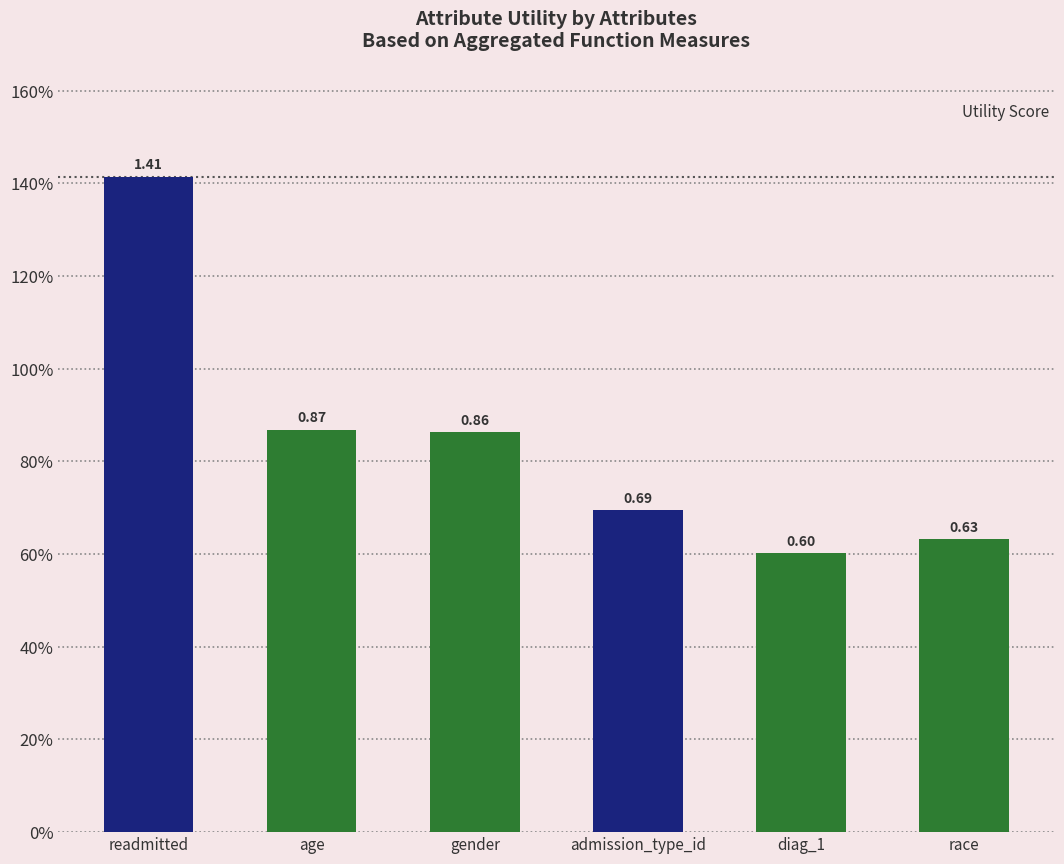

List the labels in order of value, smallest first.

diag_1, race, admission_type_id, gender, age, readmitted